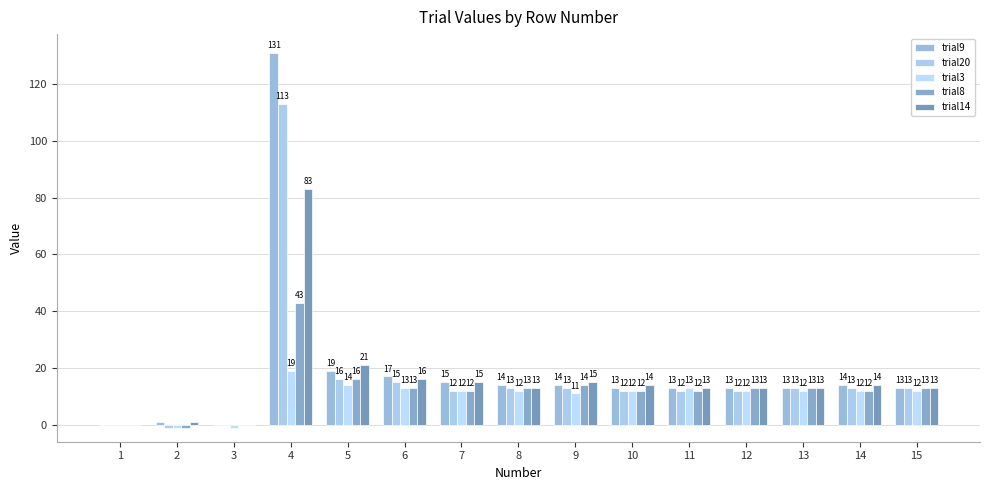

What are all the series names shown in the legend?

trial9, trial20, trial3, trial8, trial14